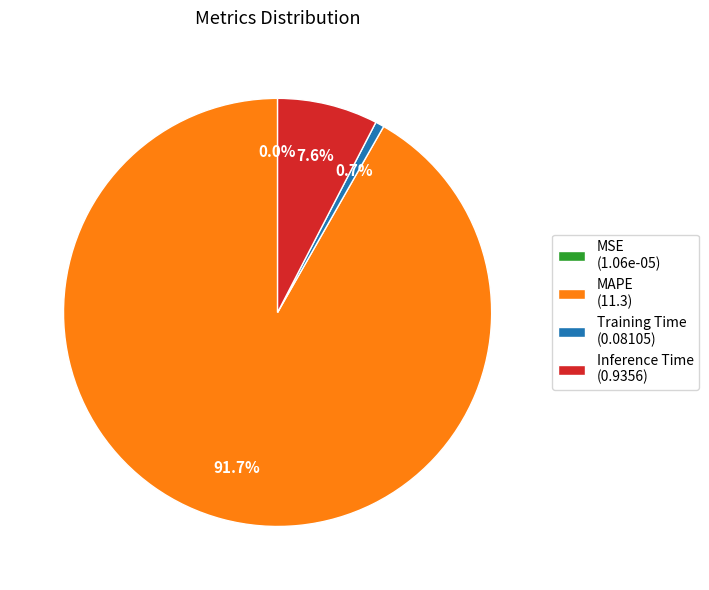

To the nearest percent, what is the difference between the Inference Time and MAPE slice percentages?

84%